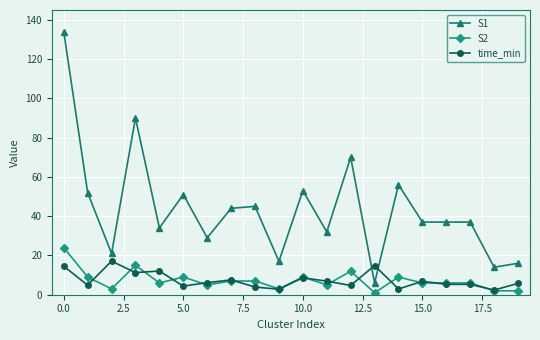

Rank the series by their maximum value, from highest to lowest.

S1, S2, time_min